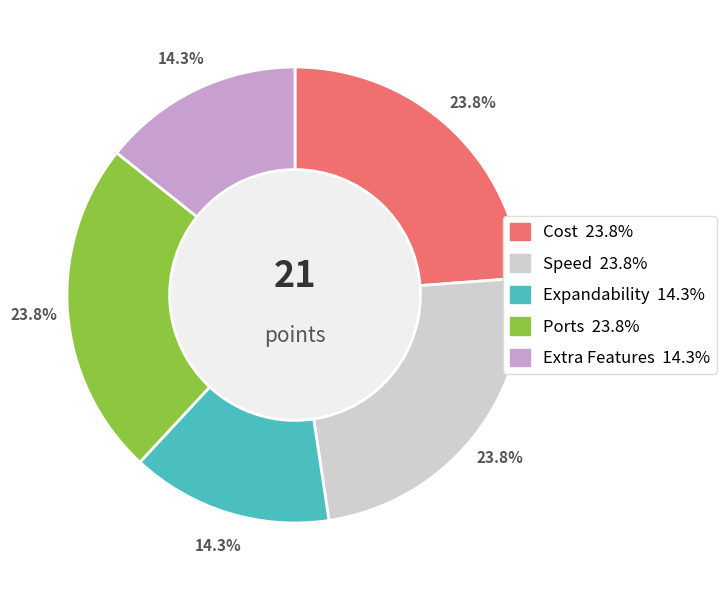

The Extra Features slice represents 22% of the pie. True or false?

False